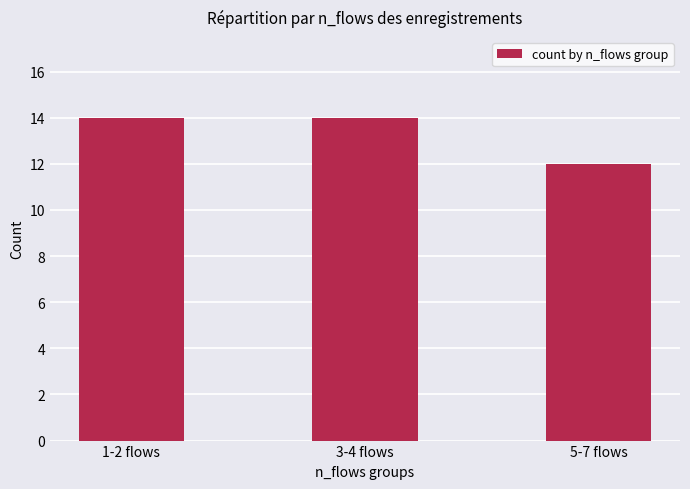

Which has a higher value, 5-7 flows or 1-2 flows?

1-2 flows